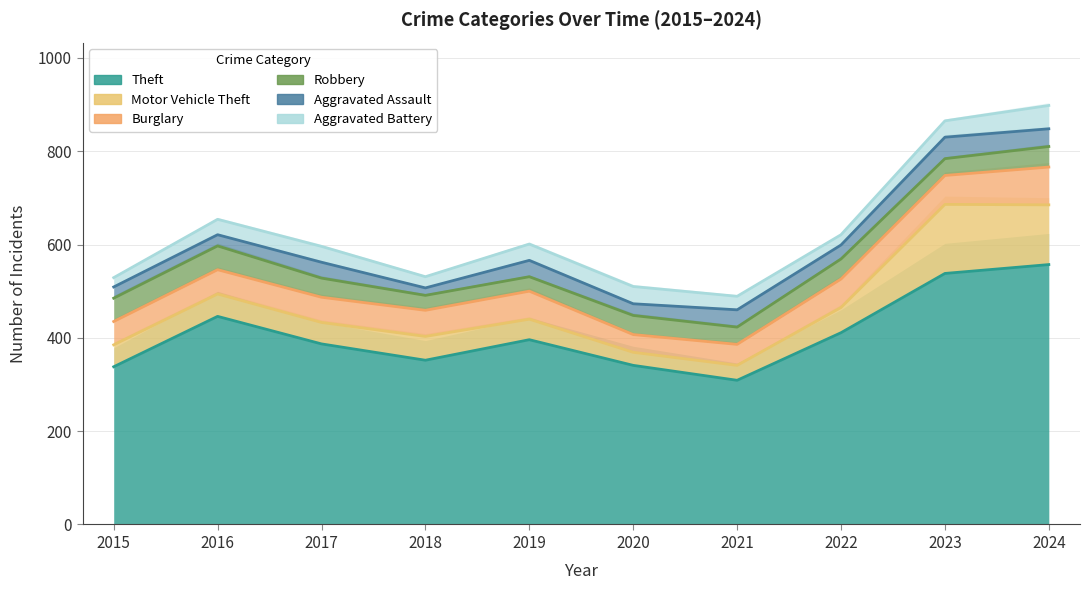

What is the average value of the Theft series?

408